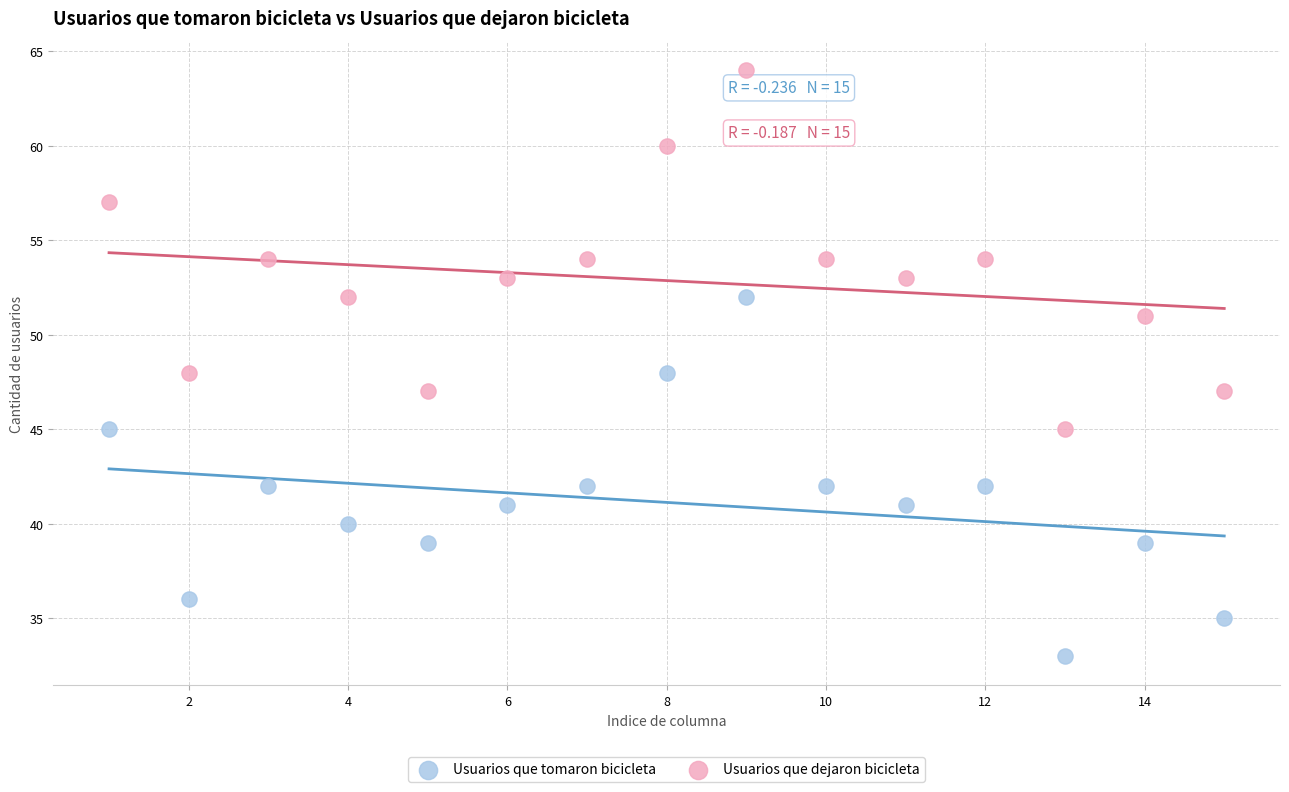

Which series reaches the maximum Y coordinate?

Usuarios que dejaron bicicleta